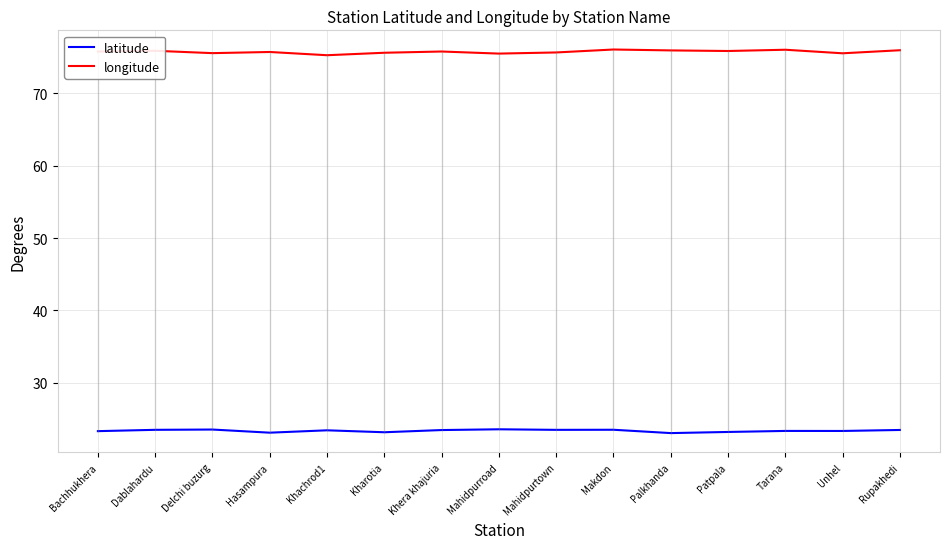

What is the spread (max minus min) of values at Bachhukhera?

52.5